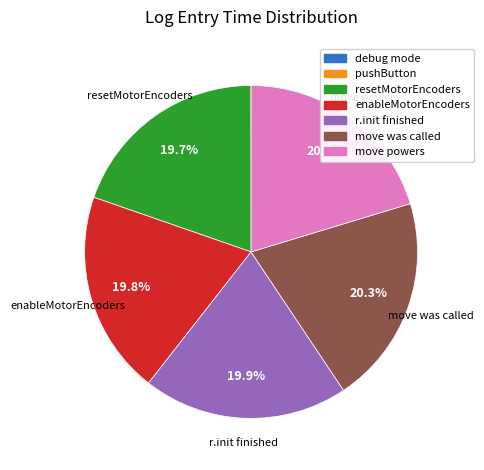

Which has a higher value, move was called or enableMotorEncoders?

move was called